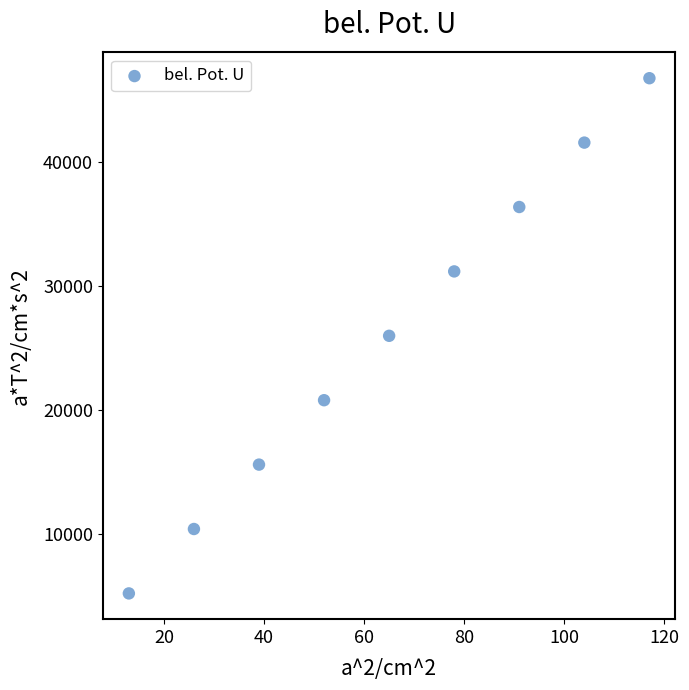

What is the average X value?

65.0